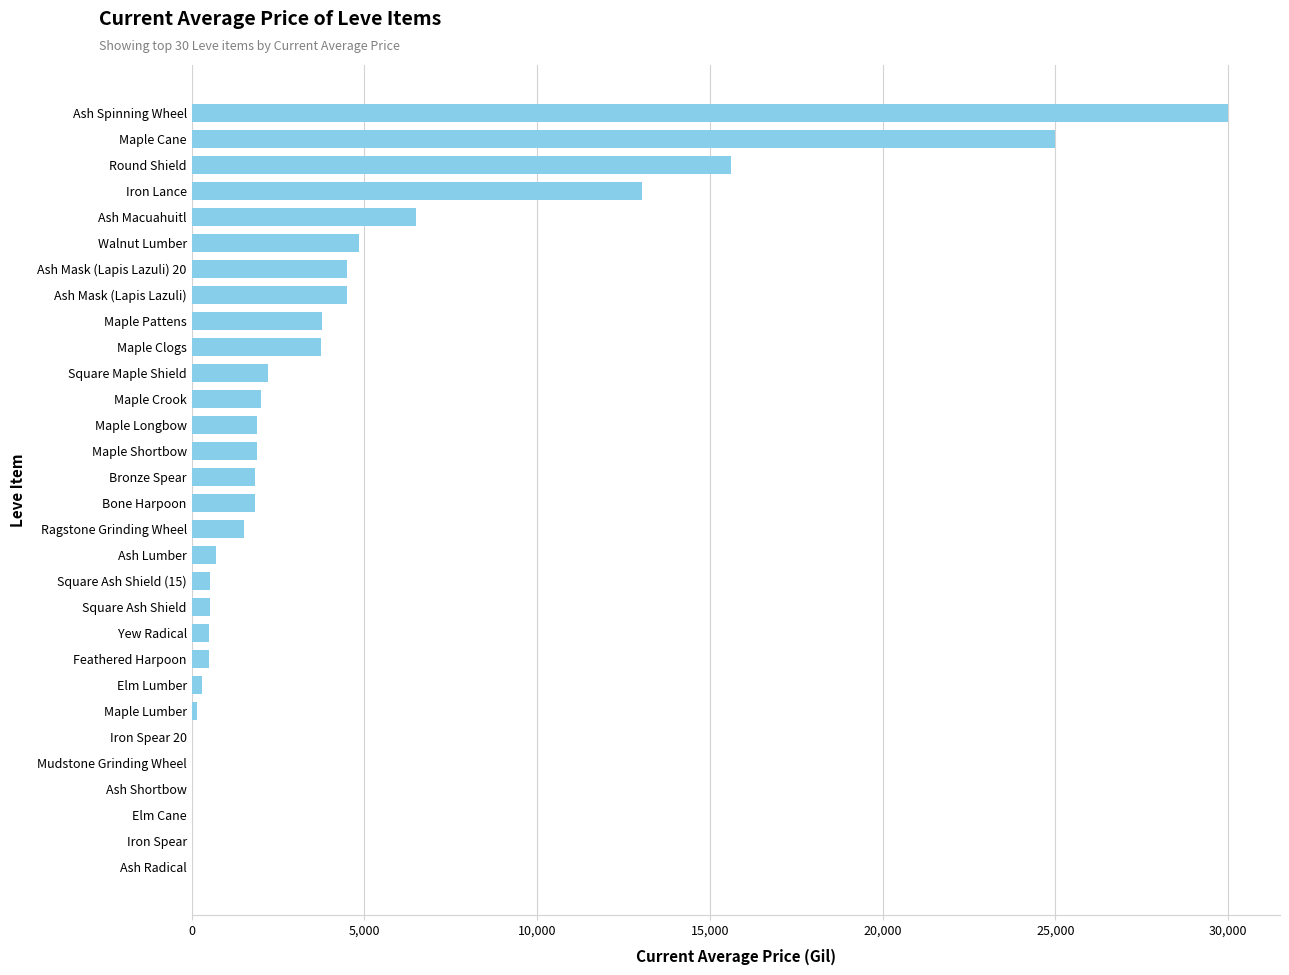

What is the sum of the values at Iron Lance and Ash Mask (Lapis Lazuli) 20?

17525.5